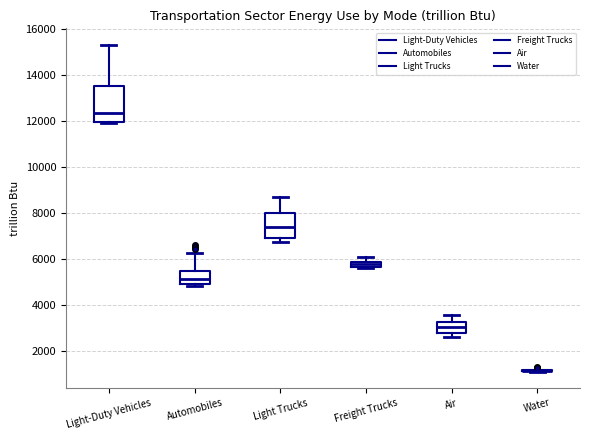

Which box is the tallest, from its lower edge to its upper edge?

Light-Duty Vehicles